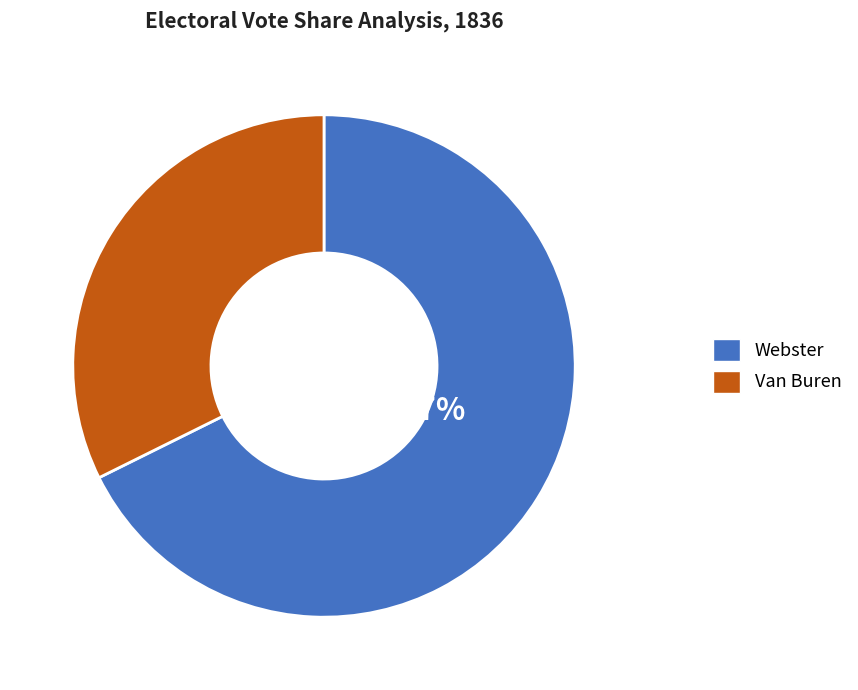

Which category has the biggest portion of the pie?

Webster